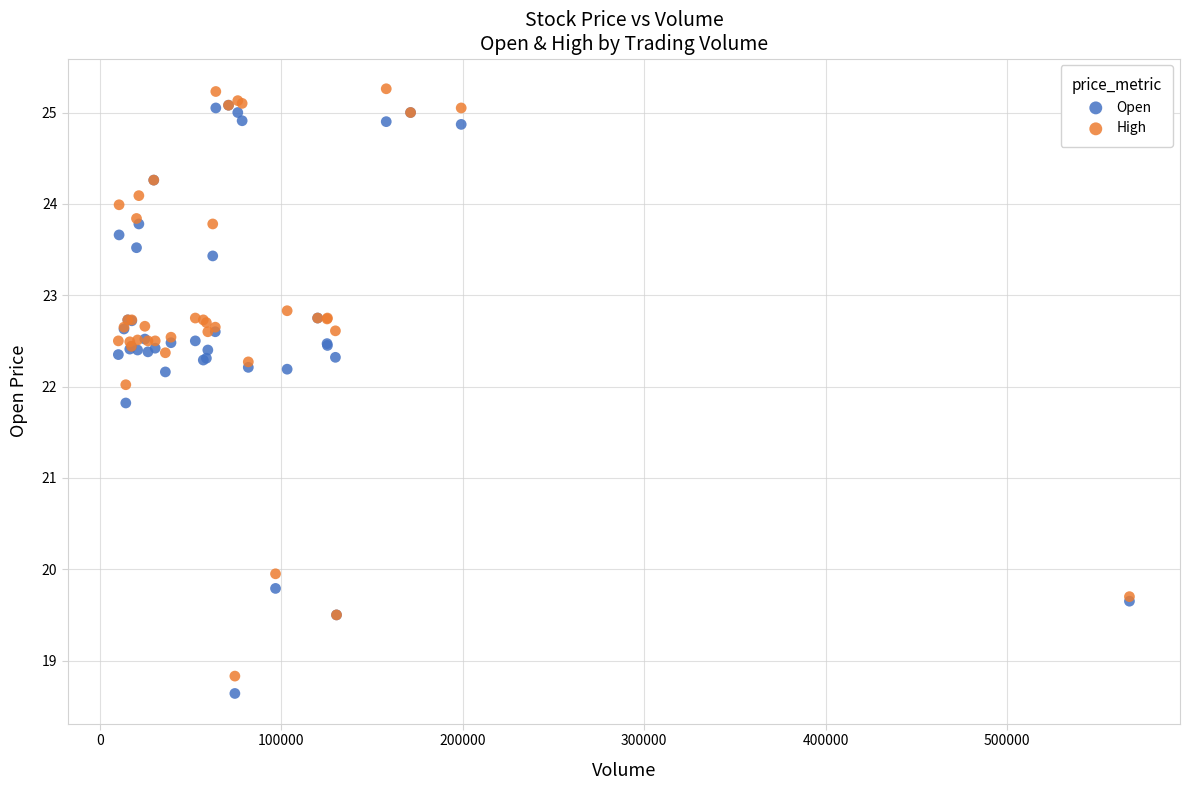

Across all series, what Y value is closest to 21?

21.8